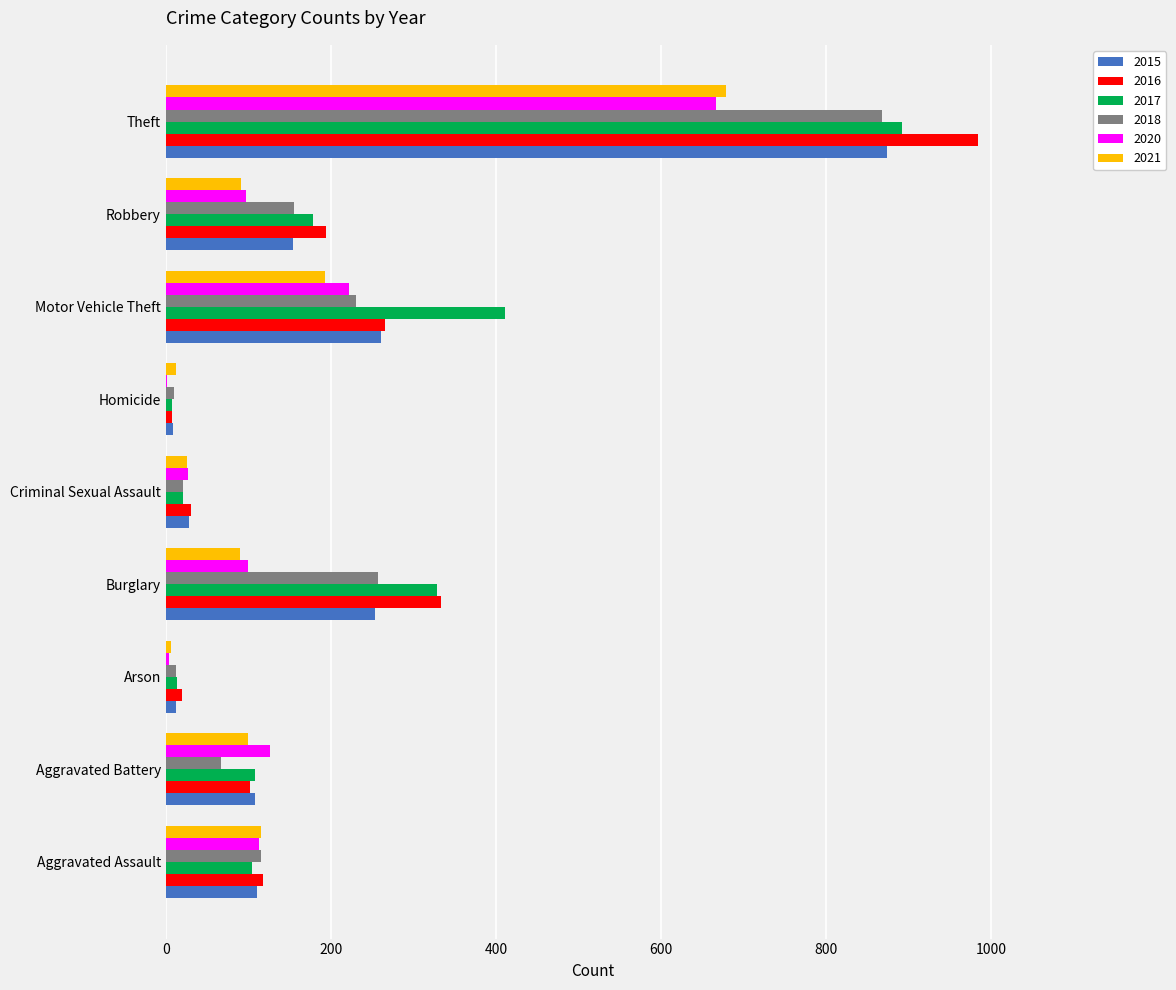

What is the spread (max minus min) of values at Arson?

16